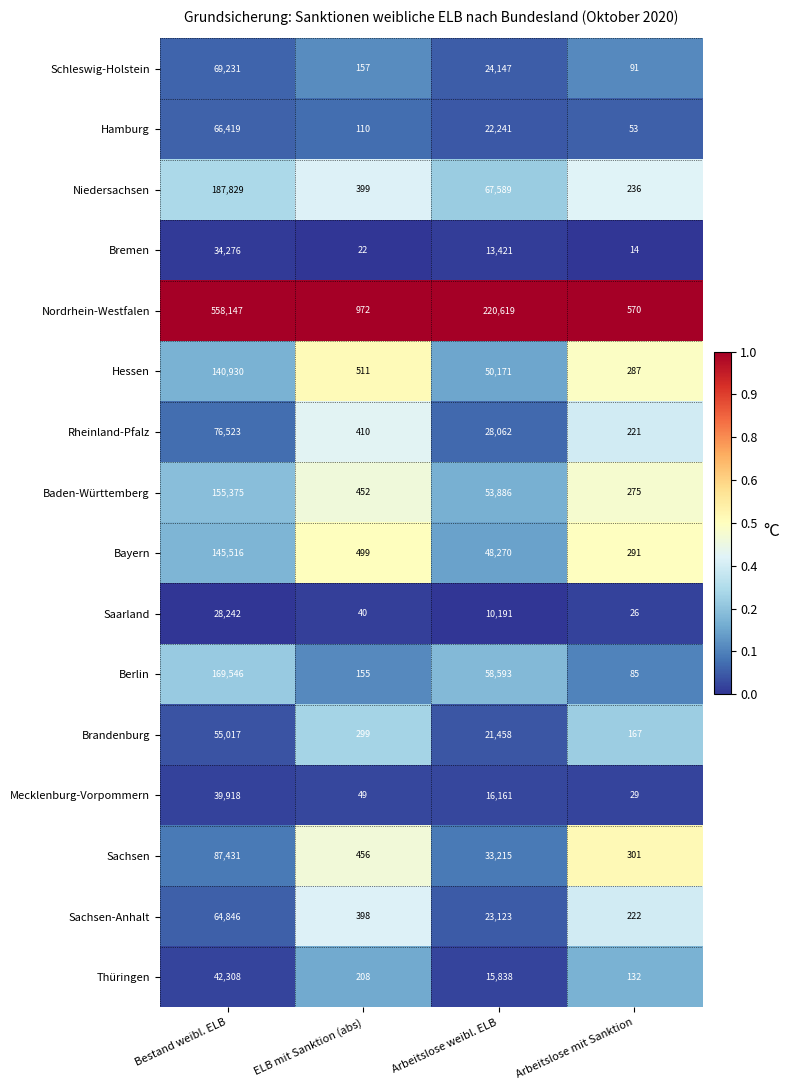

Which series changed the most between ELB mit Sanktion (abs) and Arbeitslose mit Sanktion?

Nordrhein-Westfalen